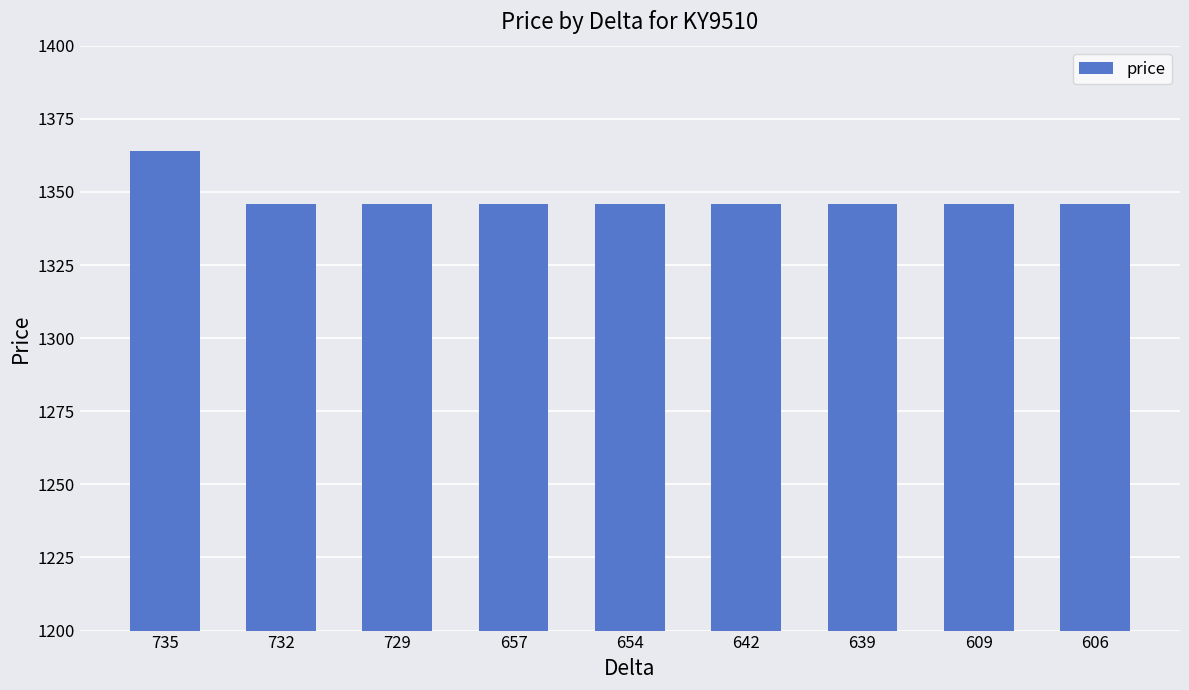

What is the minimum value shown in the chart?

1346